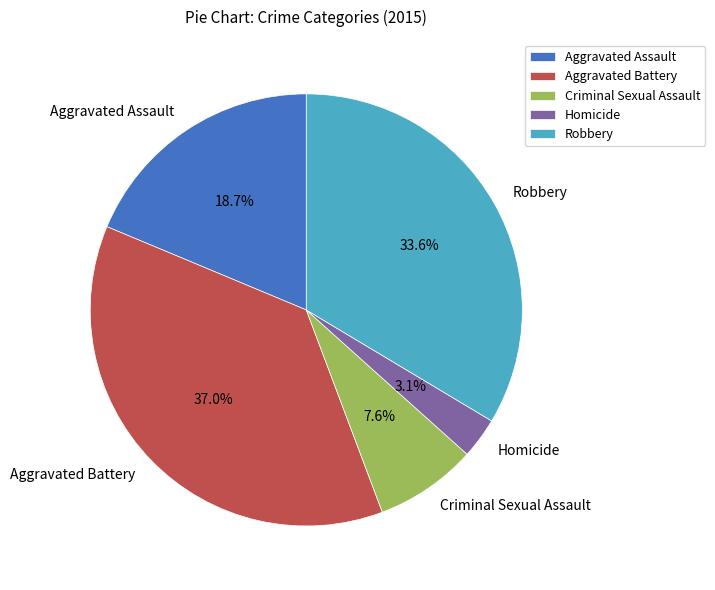

Which slice is the smallest?

Homicide